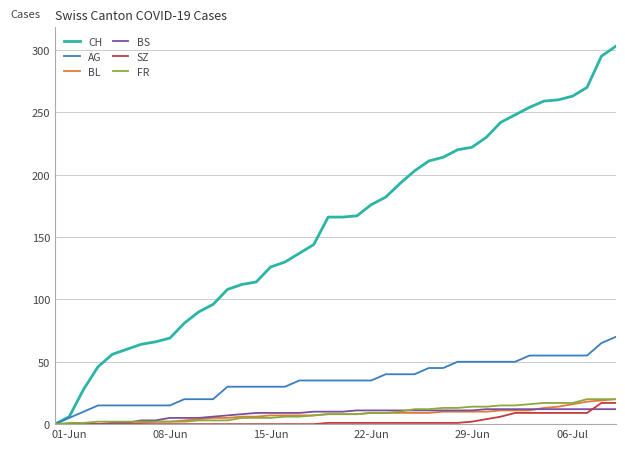

What is the sum of all BS values?

329